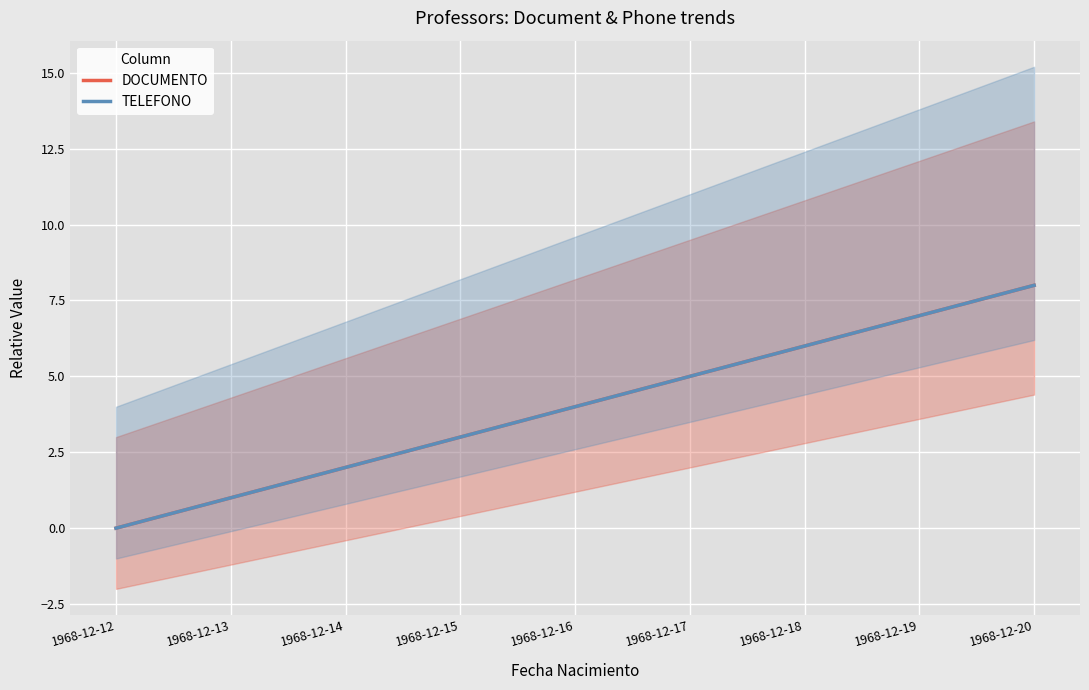

True or false: DOCUMENTO and TELEFONO intersect in this chart.

False